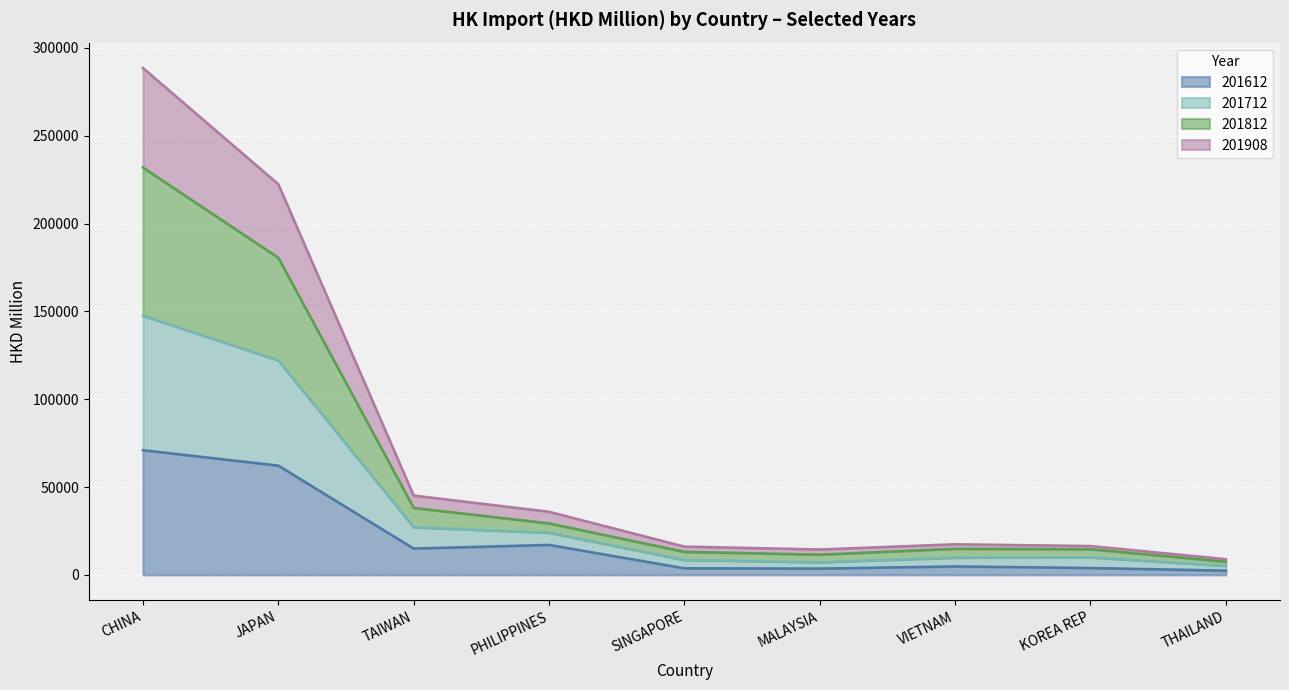

At which category is the sum across all series the highest?

CHINA